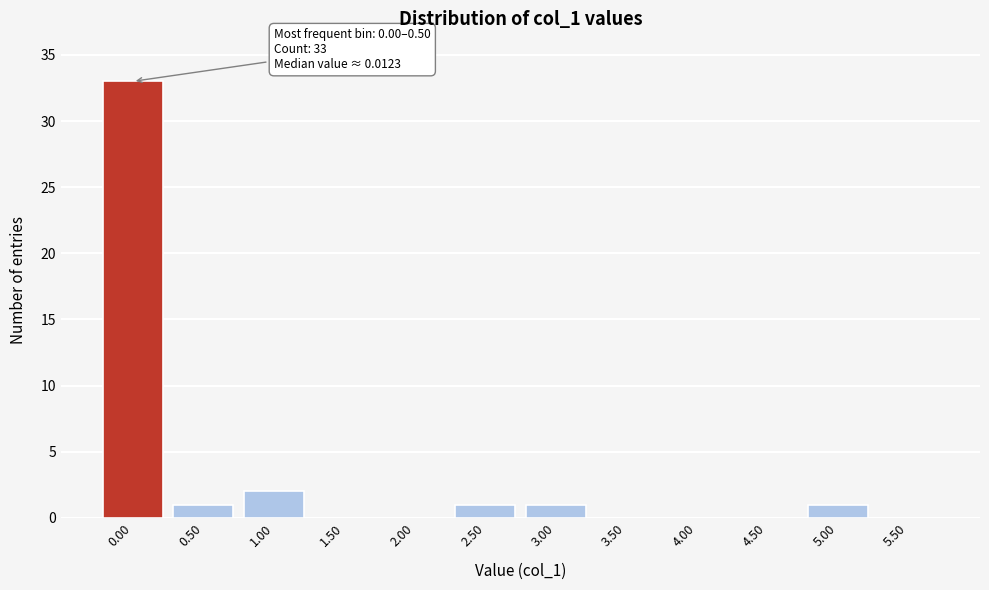

Reading left to right, what are all the values shown in this chart?

0.00=33	0.50=1	1.00=2	1.50=0	2.00=0	2.50=1	3.00=1	3.50=0	4.00=0	4.50=0	5.00=1	5.50=0